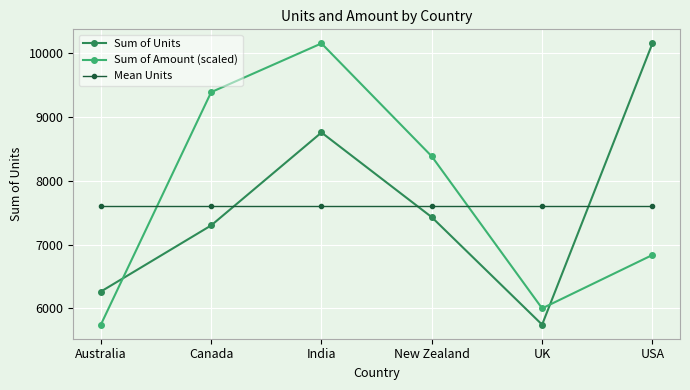

Is this an area chart (filled region under the line)?

No